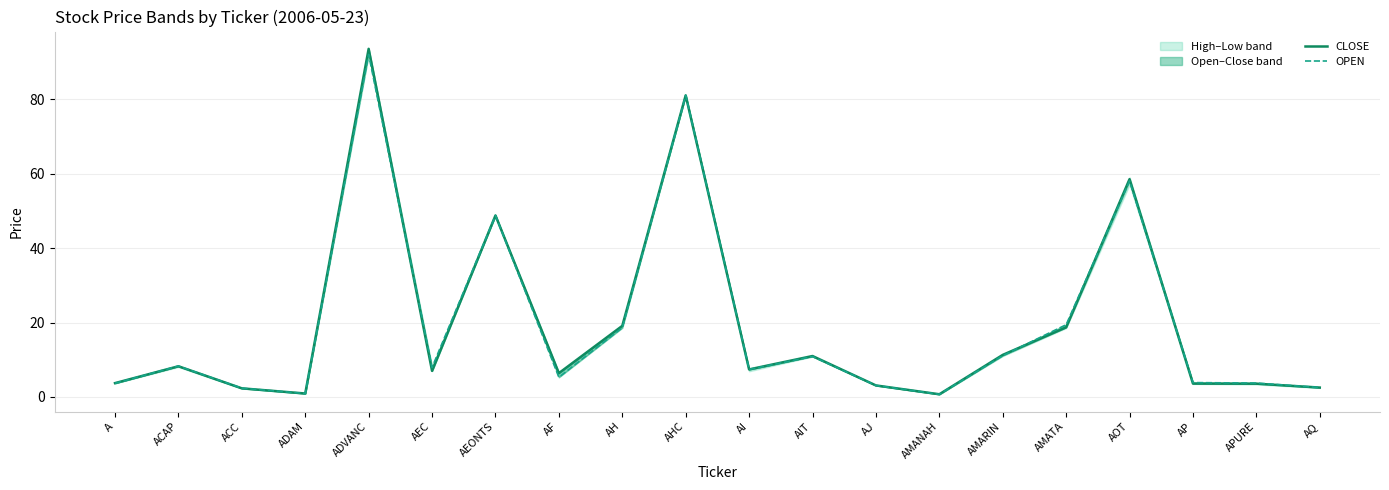

How many times do CLOSE and OPEN cross each other?

5